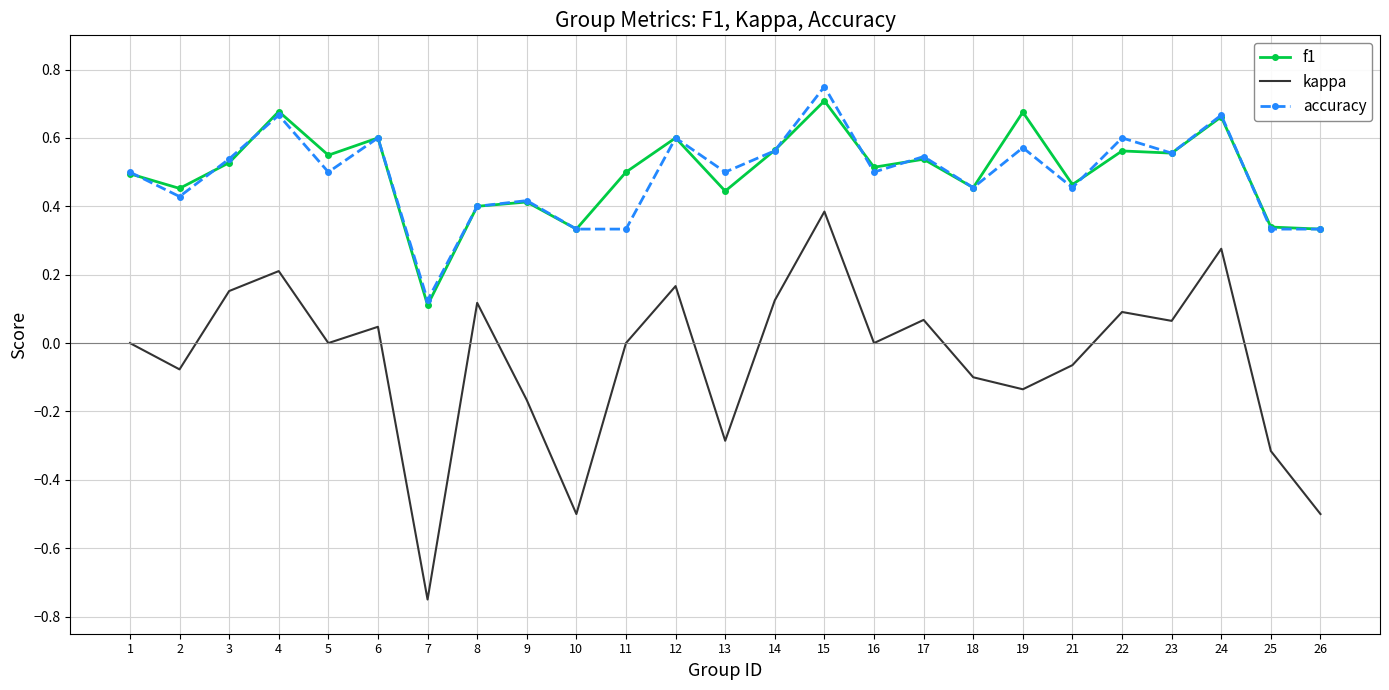

True or false: kappa and f1 intersect in this chart.

False